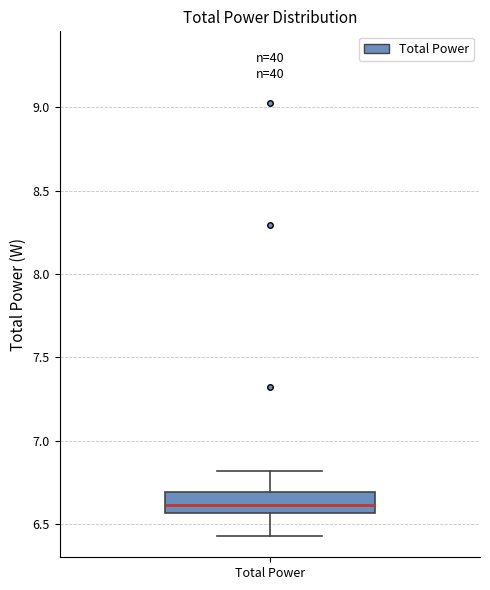

Read this box plot against the y-axis: the position of the median line, the range covered by the box, and the ends of both whiskers. The values are not printed on the chart, so give them approximately, as read against the axis.

median 6.60, box 6.55 to 6.70, whiskers 6.45 to 6.80